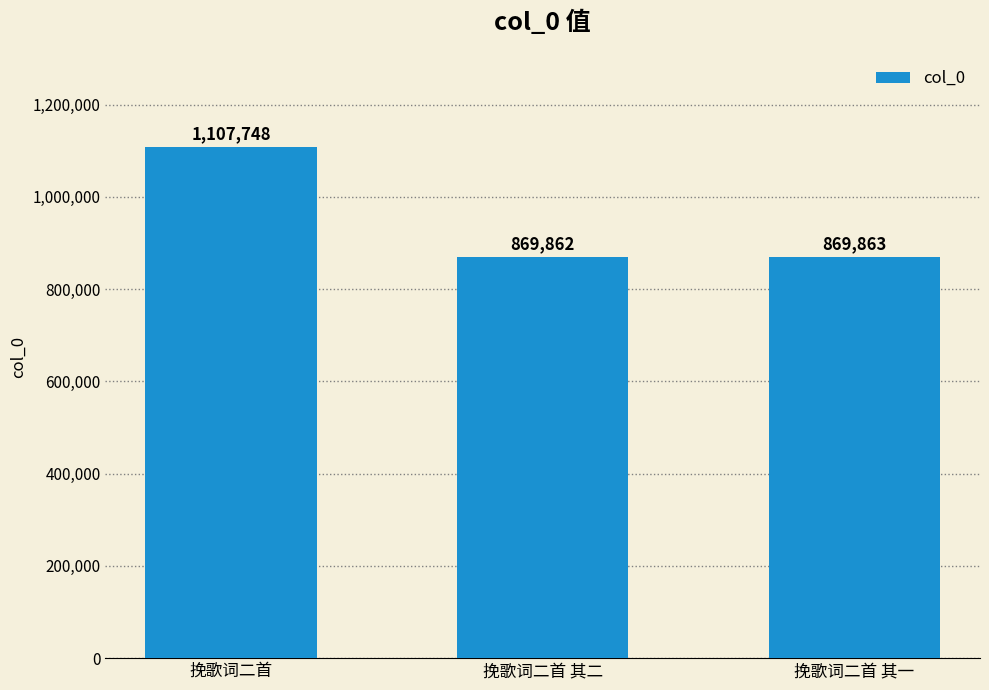

How many bars are there in total?

3